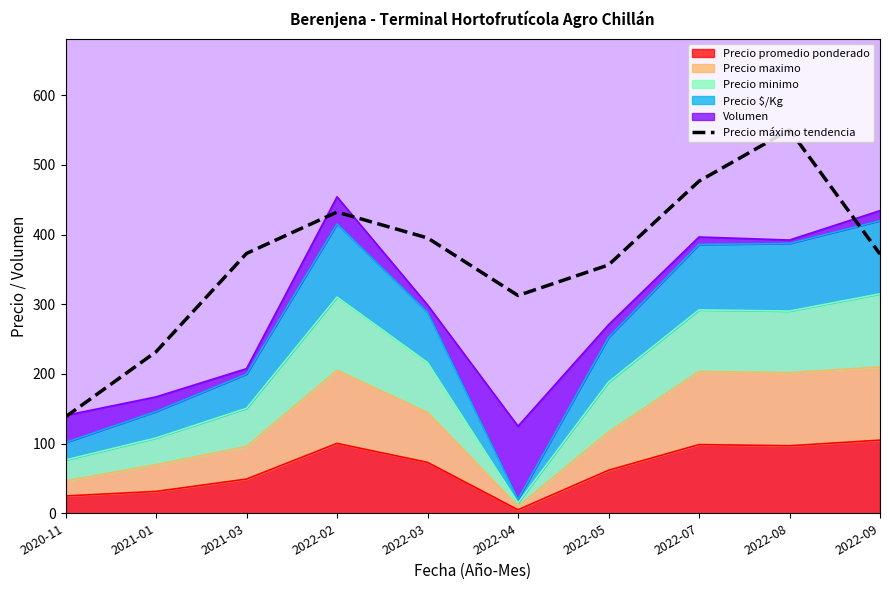

How many lines are shown in the chart?

1